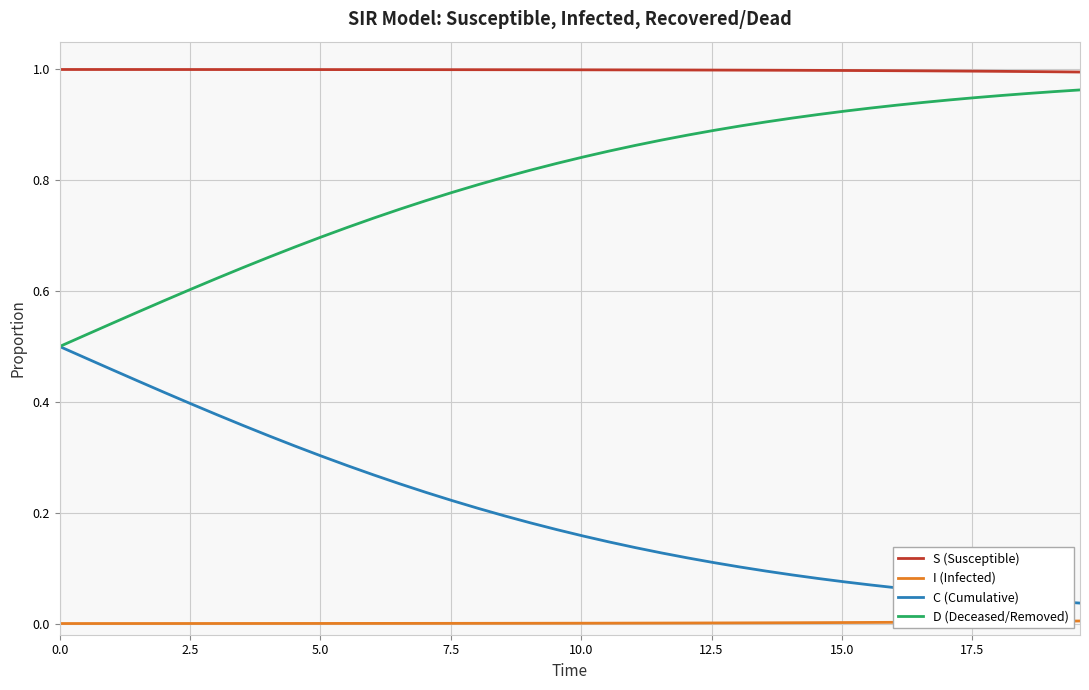

What are all the series names shown in the legend?

S (Susceptible), I (Infected), C (Cumulative), D (Deceased/Removed)